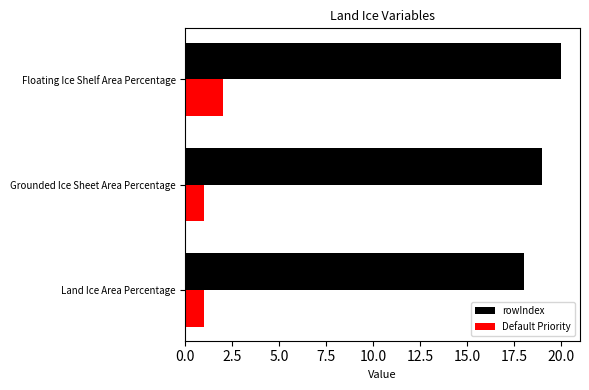

How many data points does each series have?

3